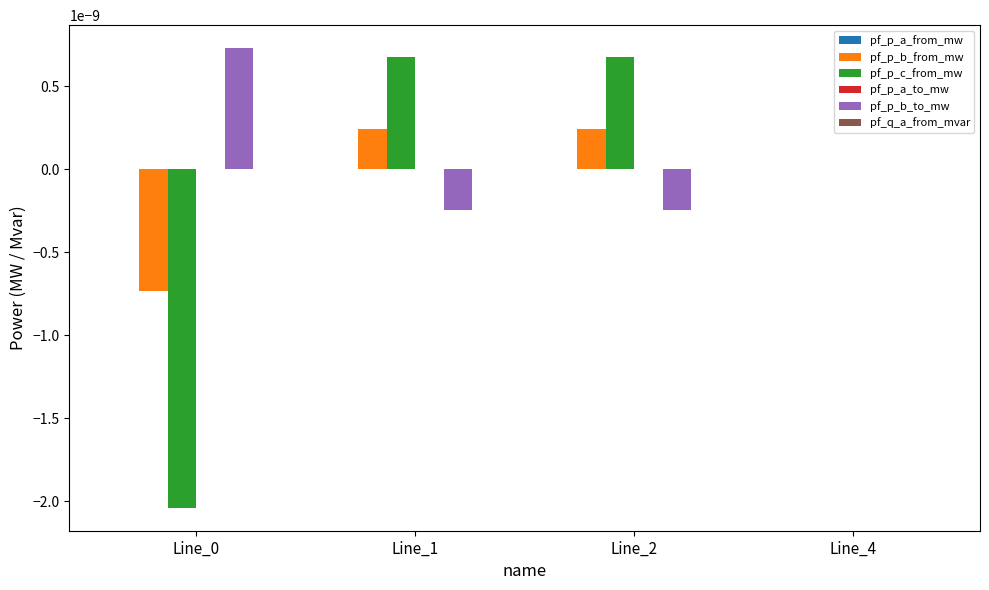

Is it true that pf_p_b_from_mw equals 0.0 at Line_1?

True